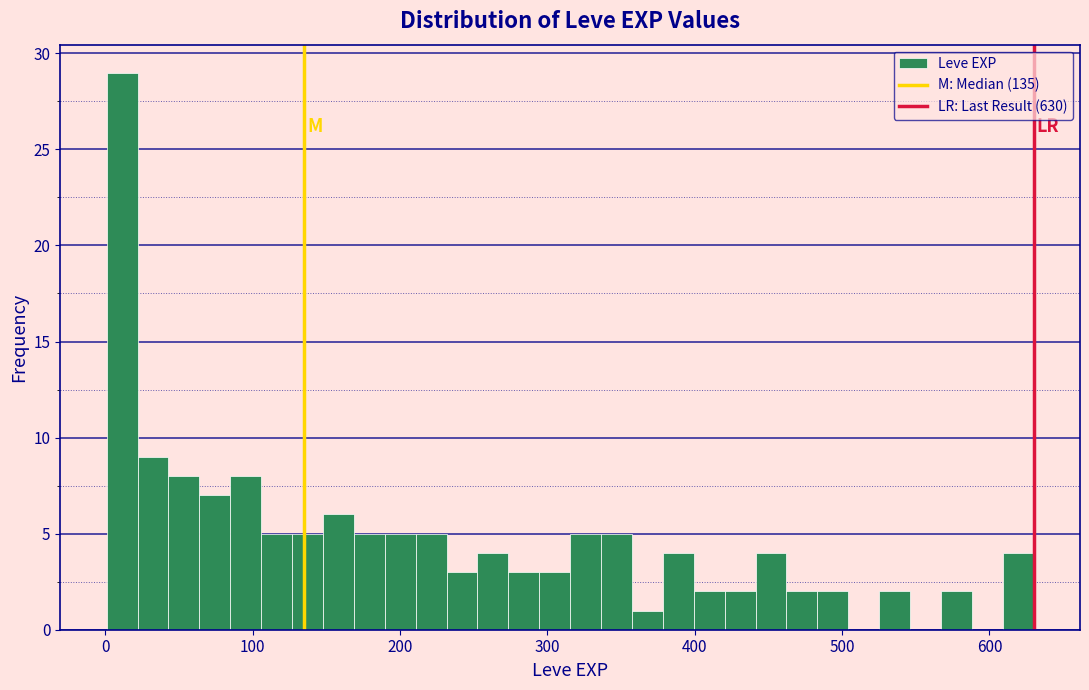

Around what value on the x-axis is the tallest bar? Give the approximate position of its centre, as read against the axis.

10